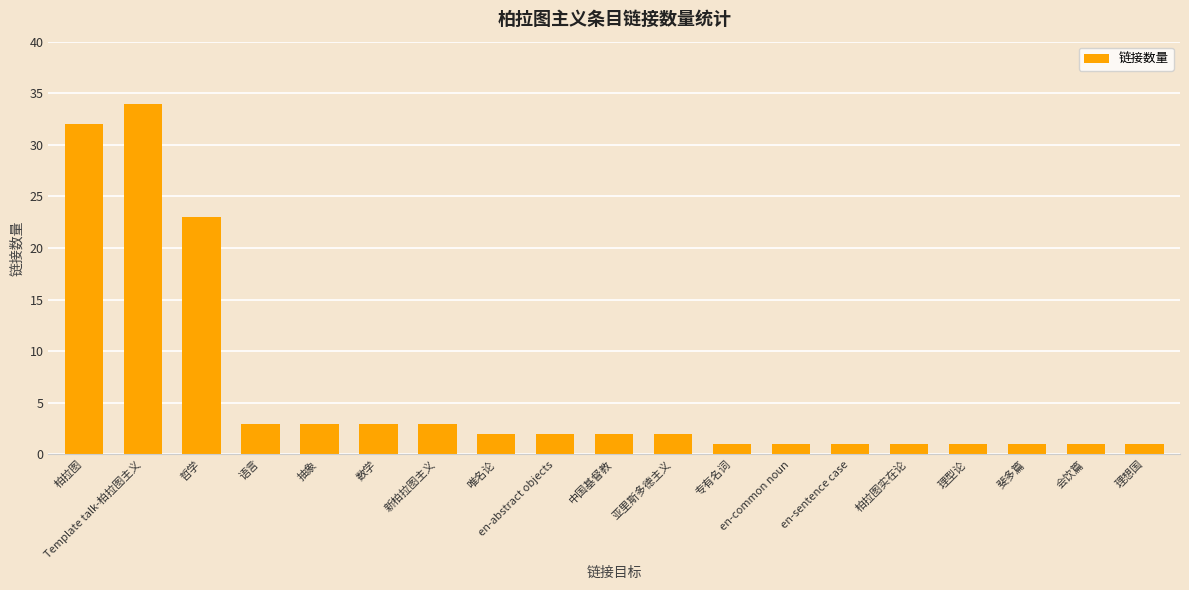

At which category does the chart reach its peak across all series?

Template talk-柏拉图主义